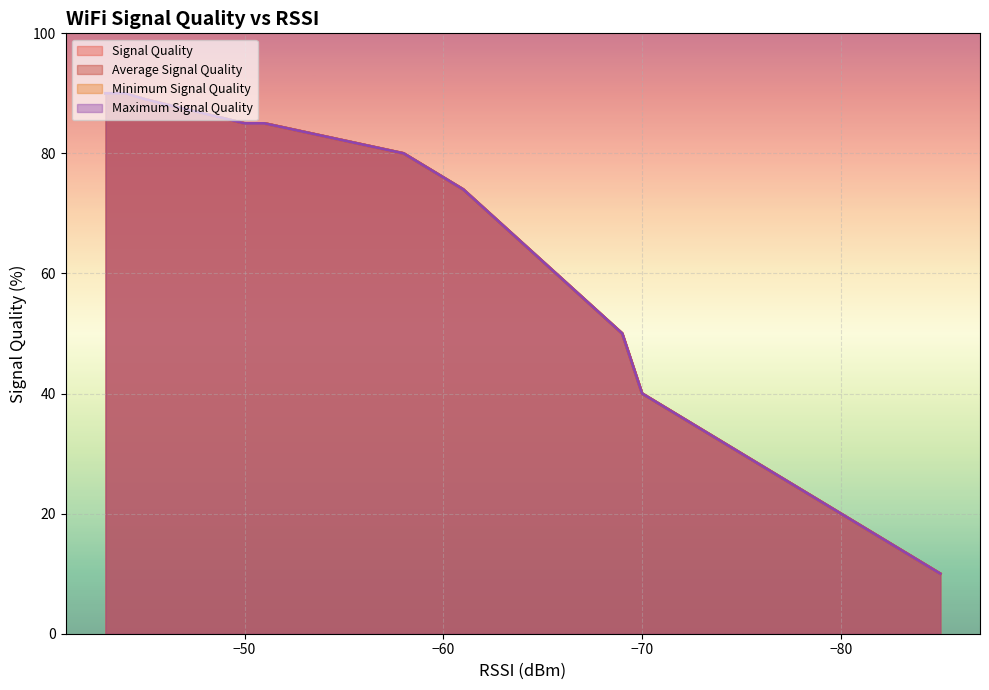

List the labels in order of Maximum Signal Quality value, smallest first.

17, 16, 14, 15, 13, 12, 11, 9, 10, 8, 7, 5, 6, 3, 4, 2, 0, 1